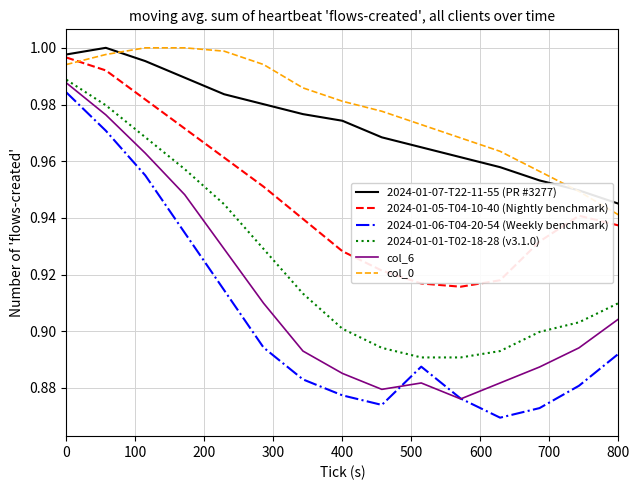

True or false: 2024-01-06-T04-20-54 (Weekly benchmark) and col_0 cross at least once.

False